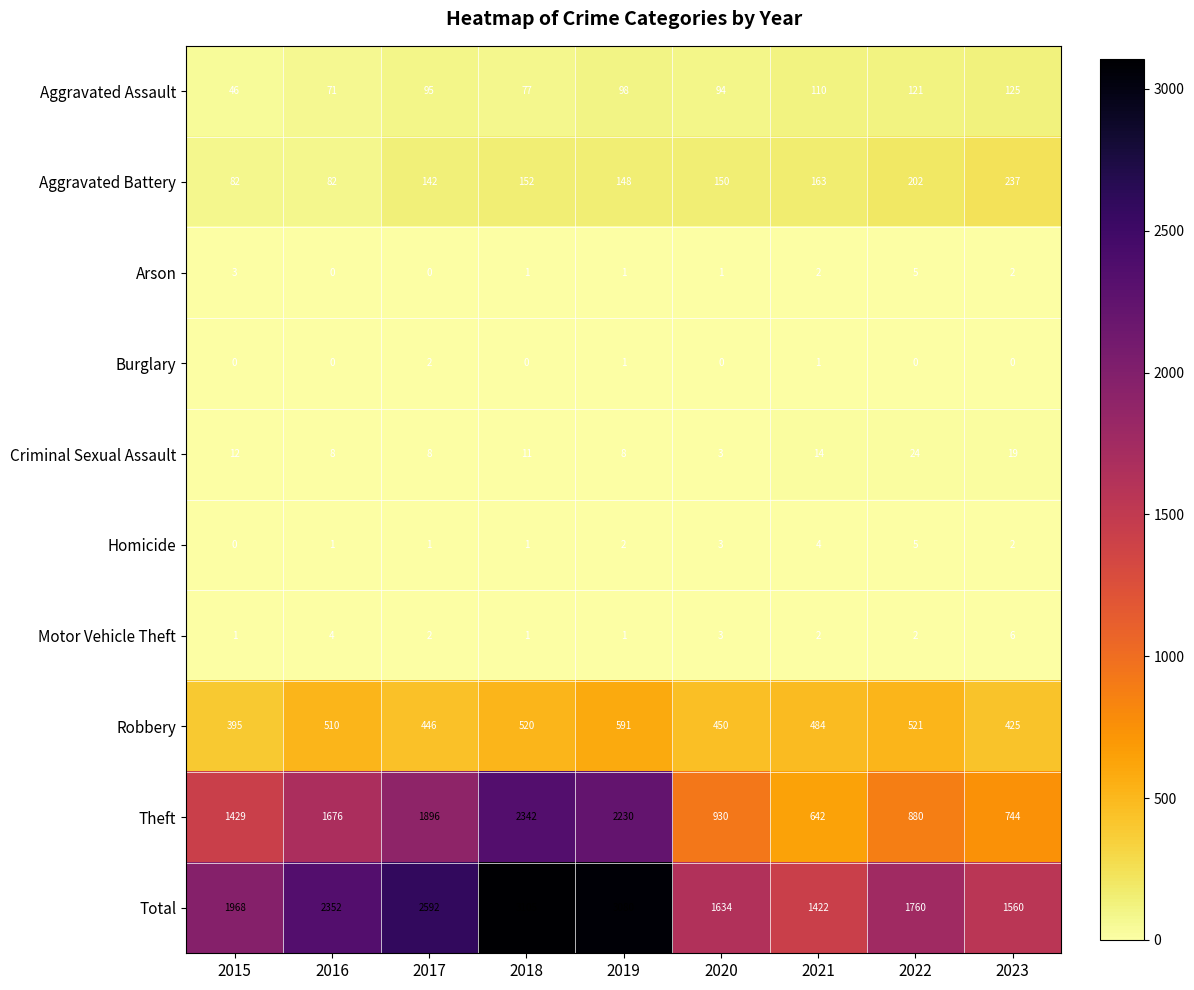

True or false: Robbery has a value of 521 at 2022.

True